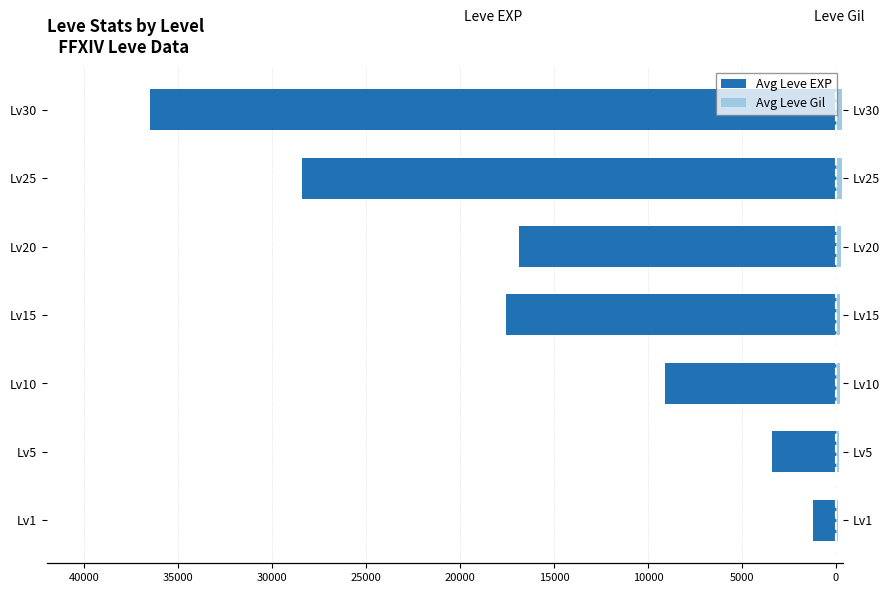

Rank the series at Lv20 from highest to lowest value.

Avg Leve Gil, Avg Leve EXP